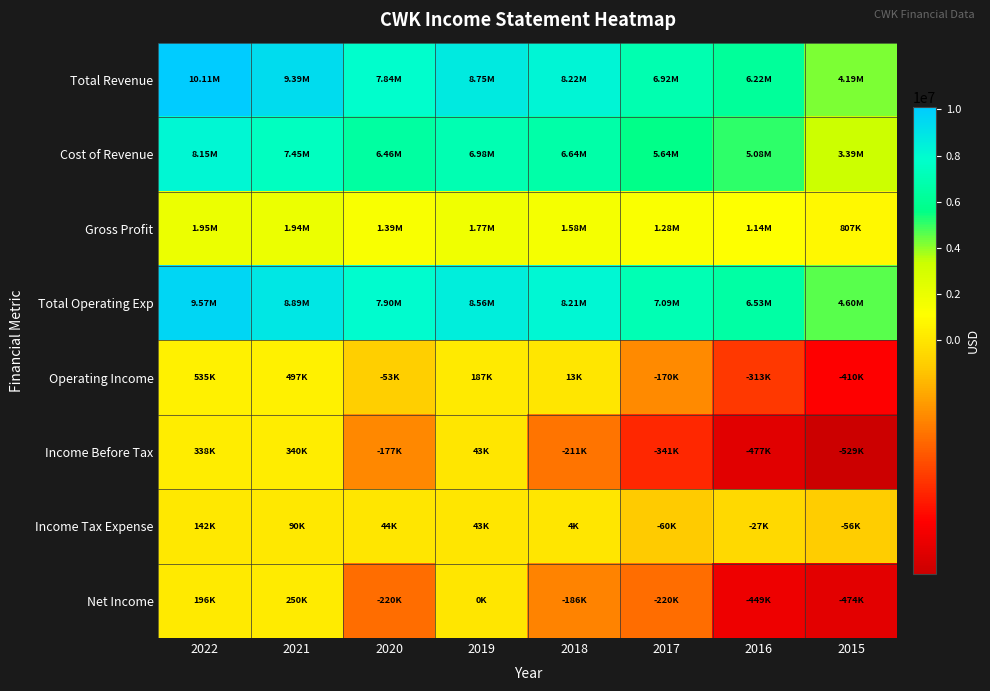

List the series in order of their peak value, lowest first.

Income Tax Expense, Net Income, Income Before Tax, Operating Income, Gross Profit, Cost of Revenue, Total Operating Exp, Total Revenue